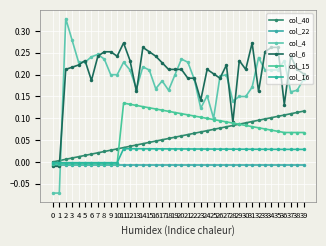

What are all the series names shown in the legend?

col_40, col_22, col_4, col_6, col_15, col_16